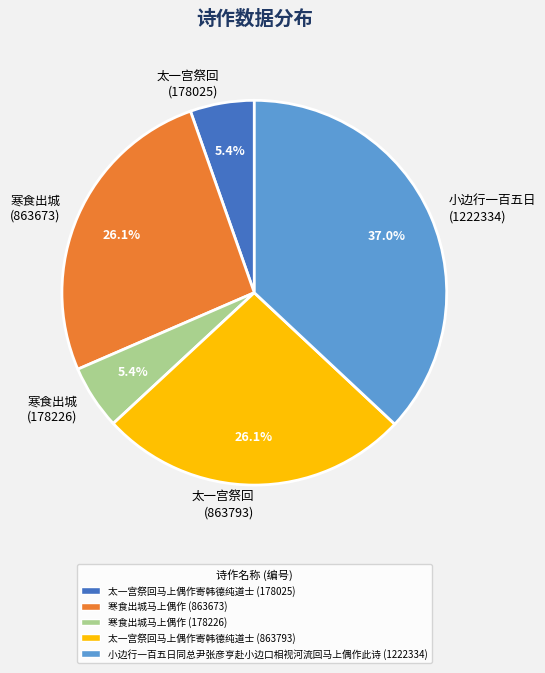

Combined, what portion of the pie is 太一宫祭回 (863793) and 小边行一百五日 (1222334)?

63.1%